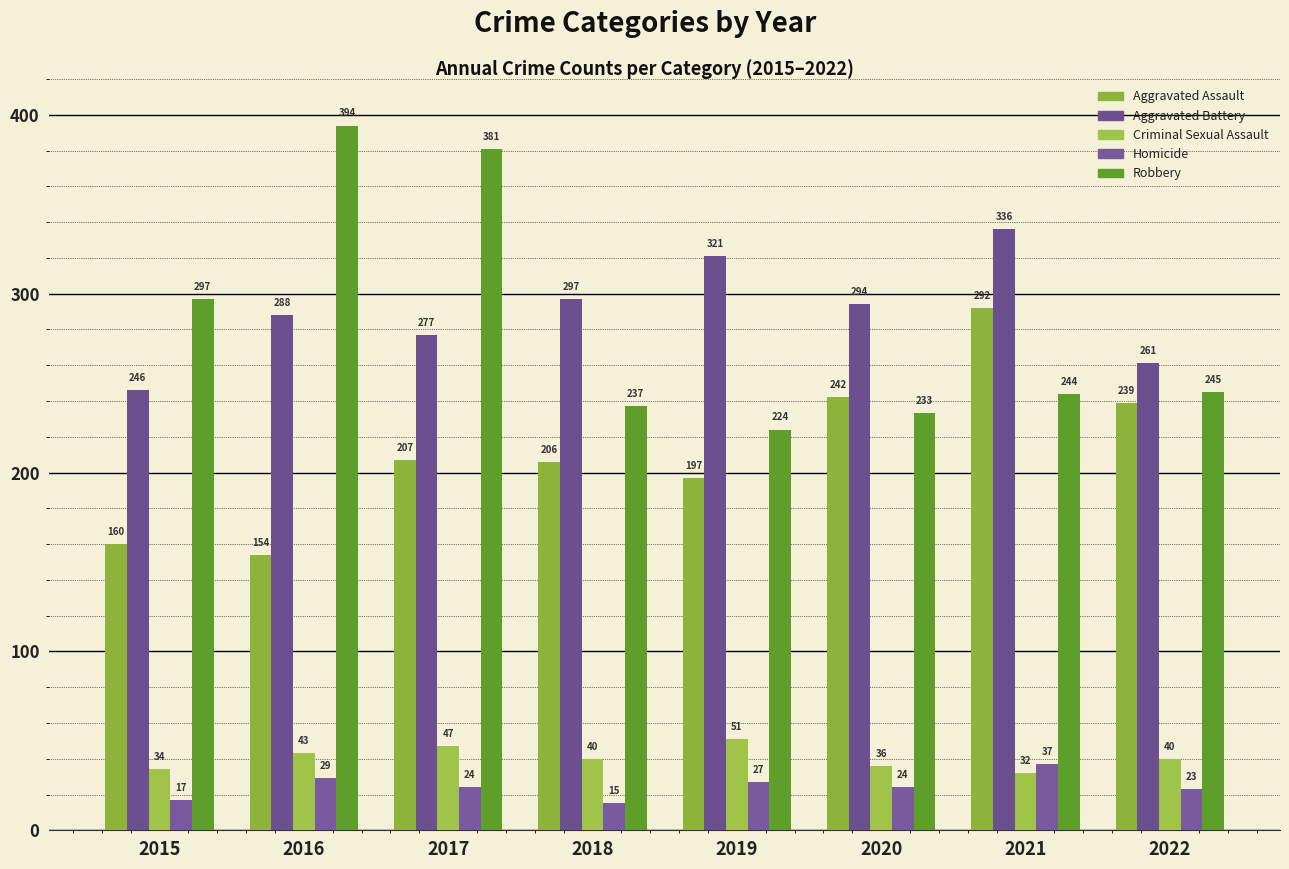

At which label does Homicide first exceed 24?

2016